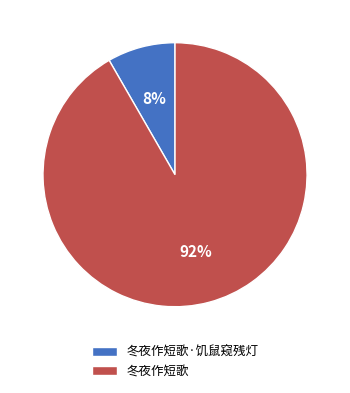

To the nearest percent, what portion does 冬夜作短歌 represent?

92%